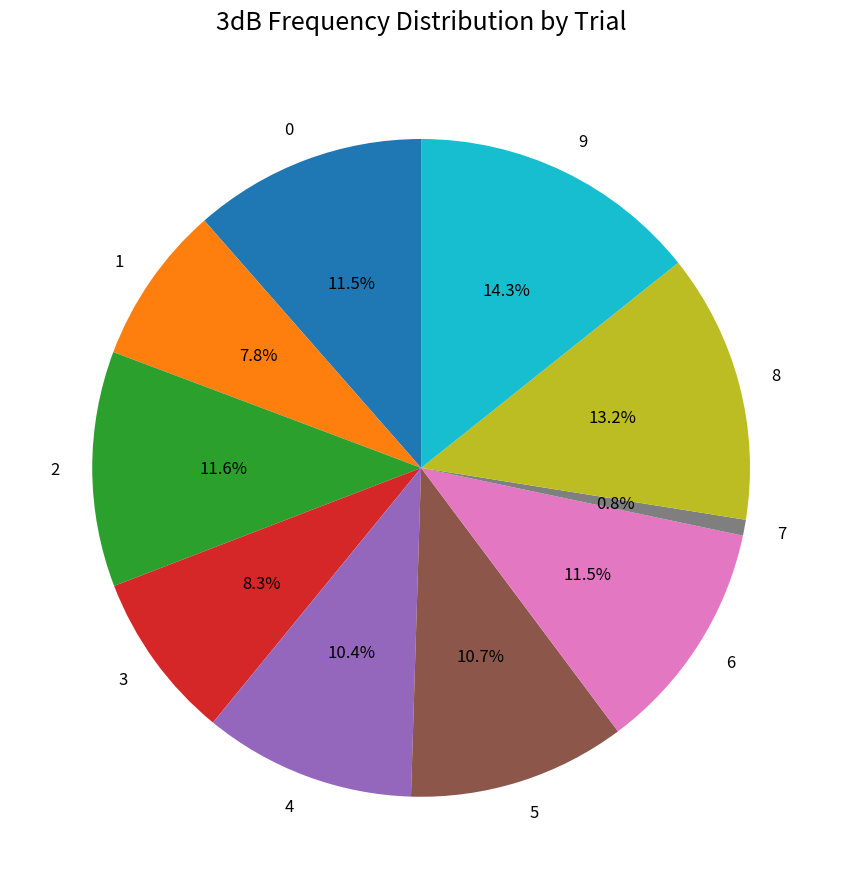

Which slice is the largest?

9